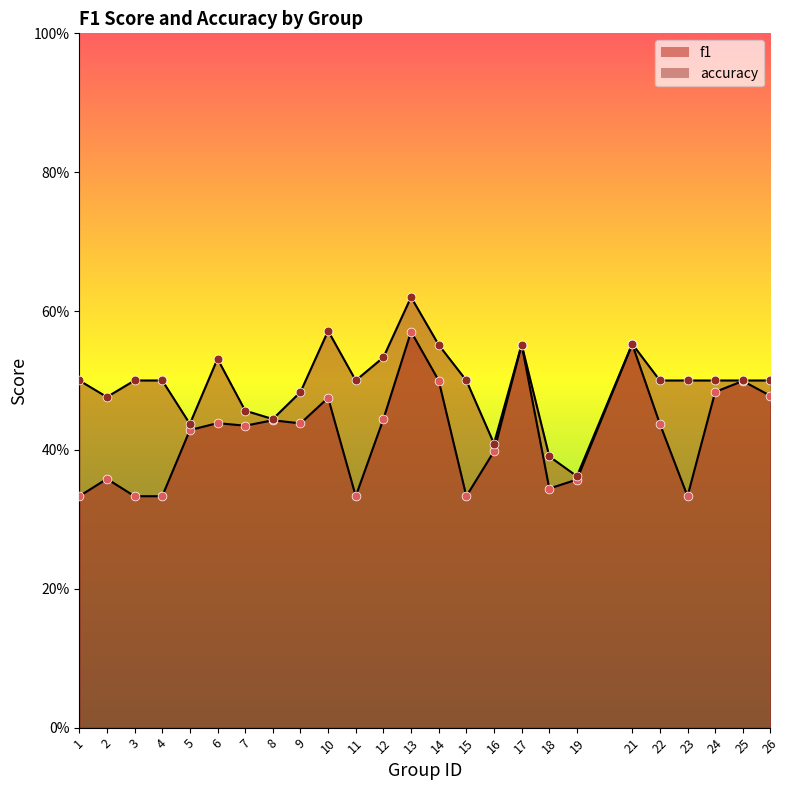

What are all the series names shown in the legend?

f1, accuracy